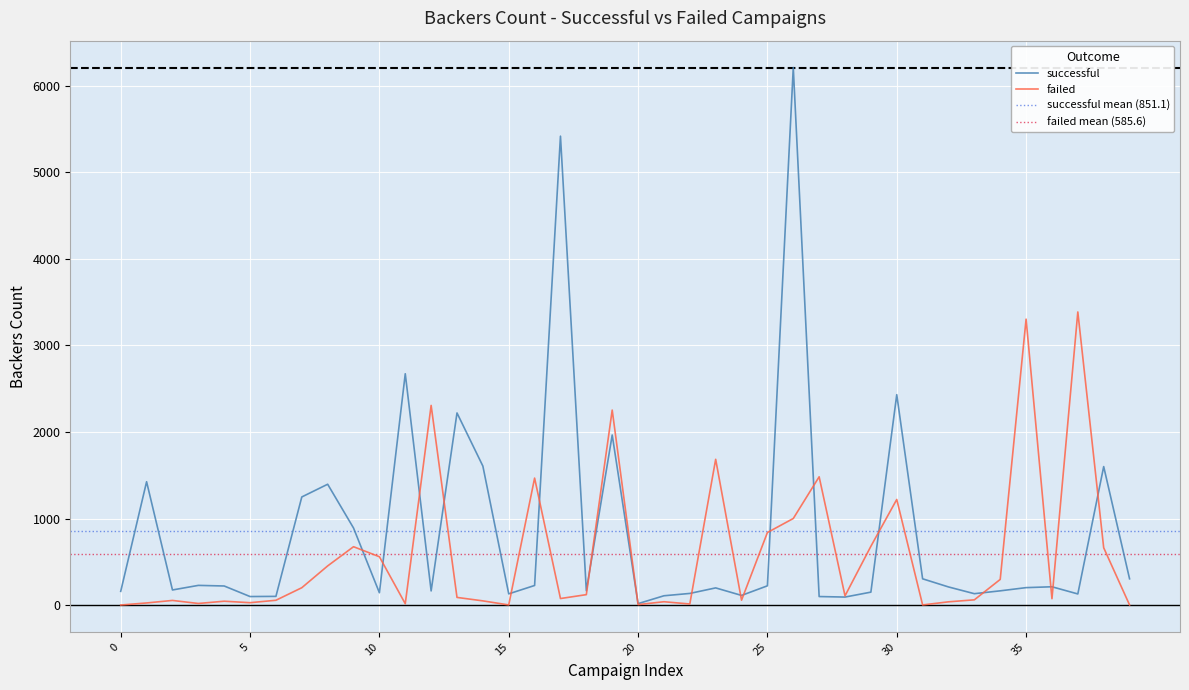

The value of failed at 10 is 998. True or false?

False